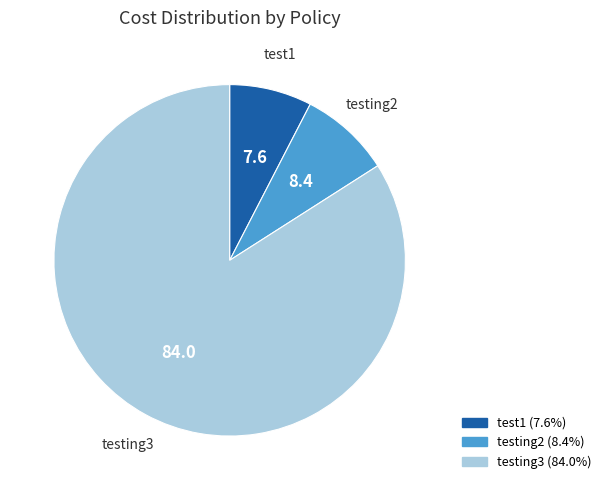

Rank the categories by value from lowest to highest.

test1, testing2, testing3